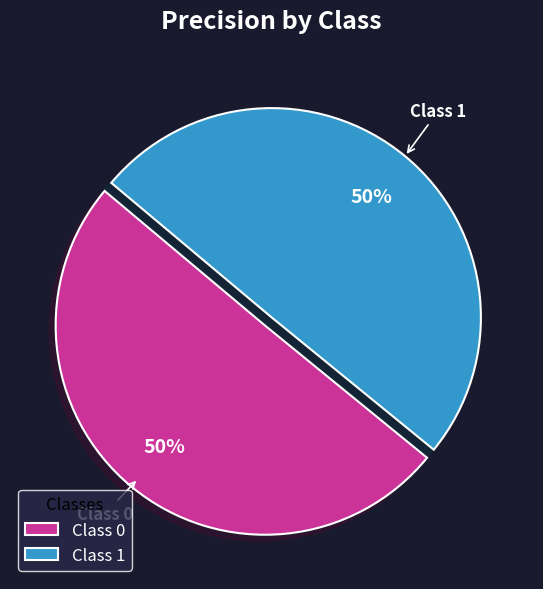

To the nearest percent, what is the combined percentage of Class 1 and Class 0?

100%